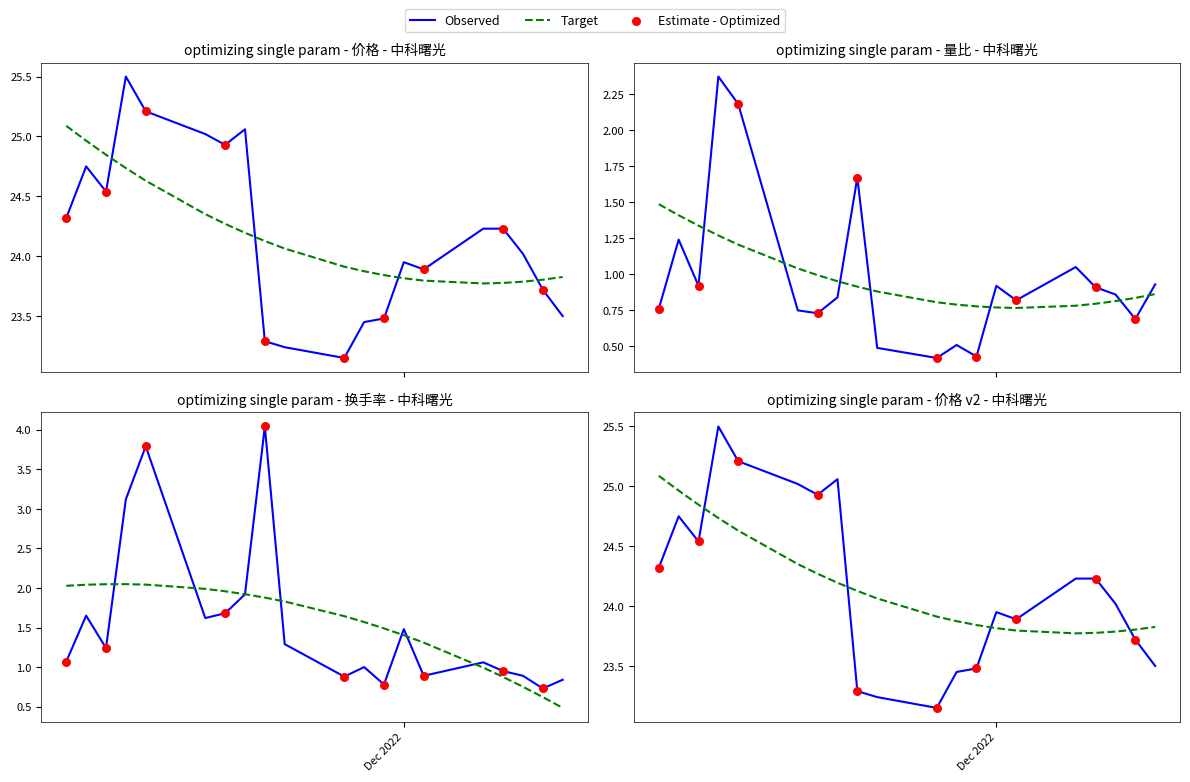

Which series has the largest total across all categories?

价格